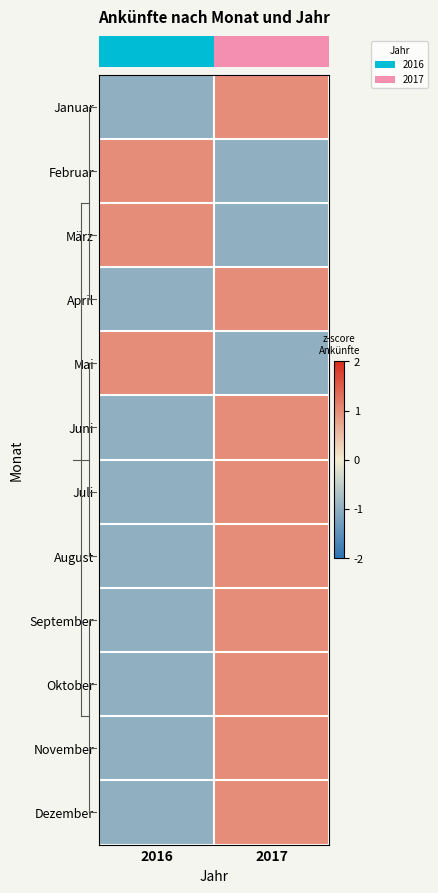

Reading left to right, extract all data points from this chart.

row_0: -1.0	1.0
row_1: 1.0	-1.0
row_2: 1.0	-1.0
row_3: -1.0	1.0
row_4: 1.0	-1.0
row_5: -1.0	1.0
row_6: -1.0	1.0
row_7: -1.0	1.0
row_8: -1.0	1.0
row_9: -1.0	1.0
row_10: -1.0	1.0
row_11: -1.0	1.0